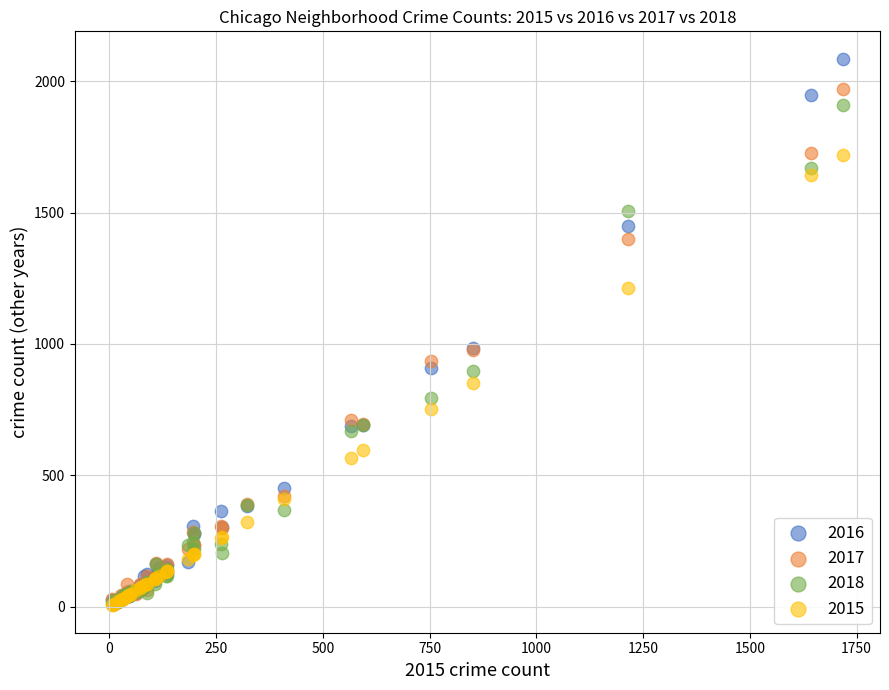

Which series reaches the maximum Y coordinate?

2016